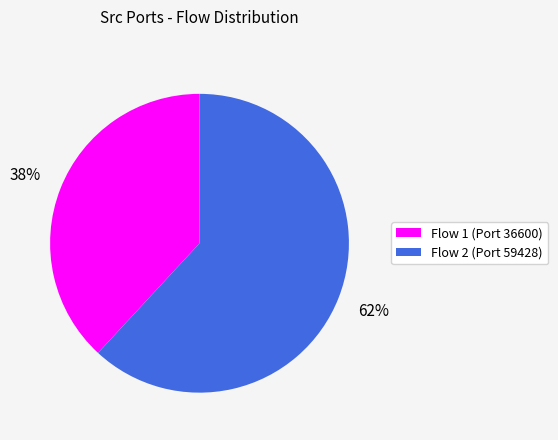

Which slice is the largest?

Flow 2 (Port 59428)